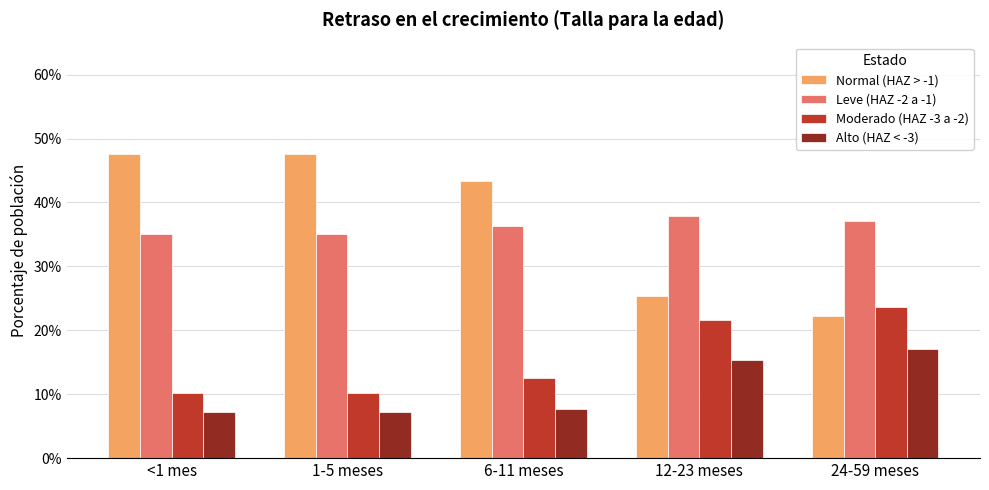

Between 6-11 meses and 24-59 meses, which series saw the biggest shift?

Normal (HAZ > -1)